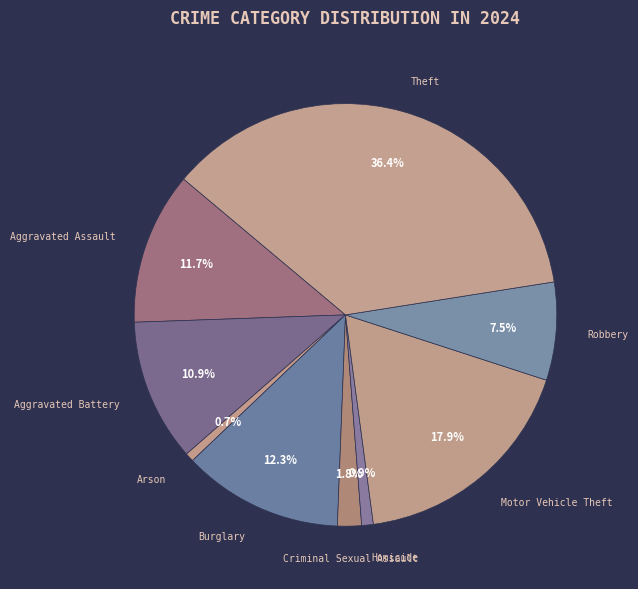

What is the total percentage of Arson and Motor Vehicle Theft?

18.6%